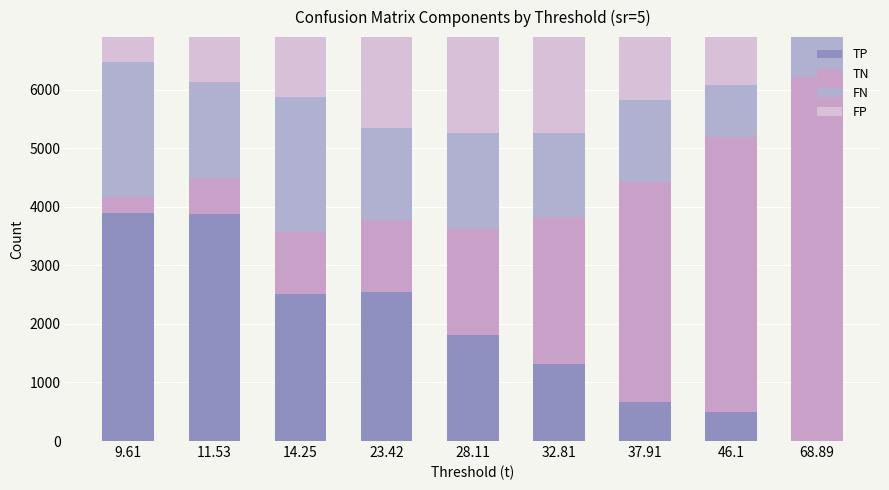

Are the bars horizontal?

No